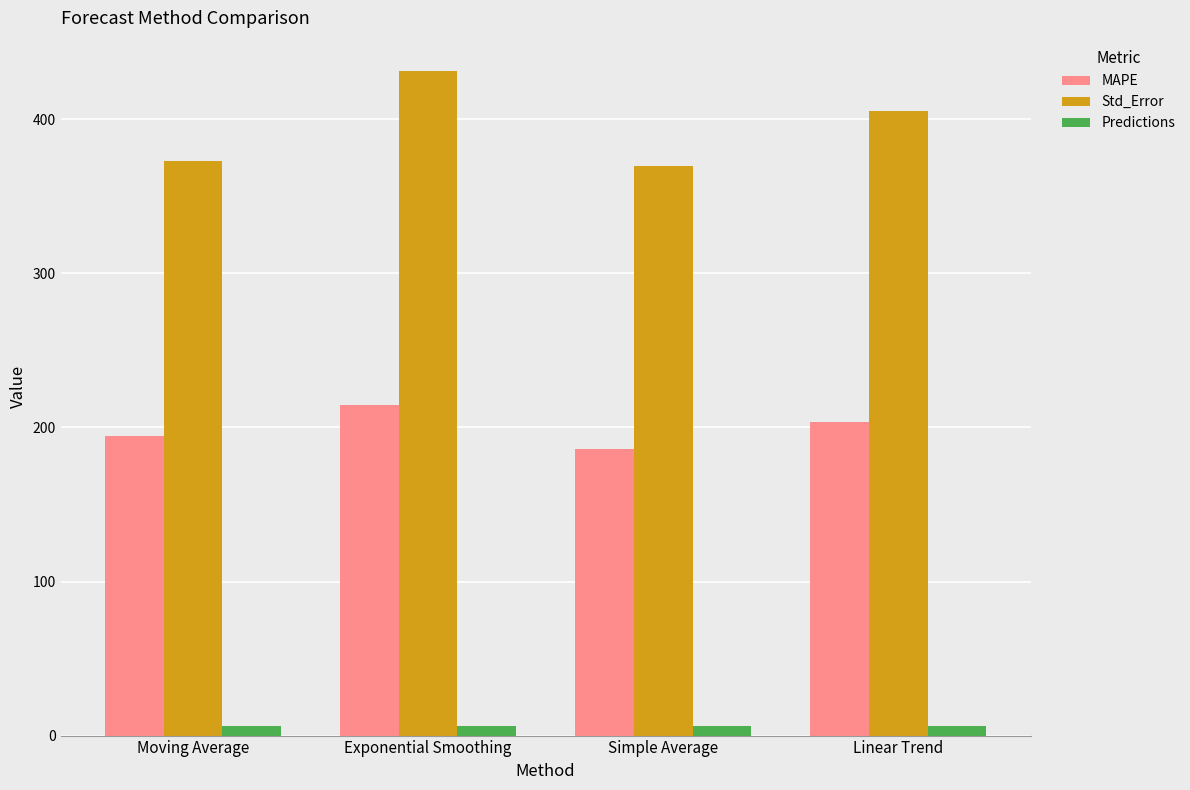

Where is MAPE nearest to the value 200?

Linear Trend